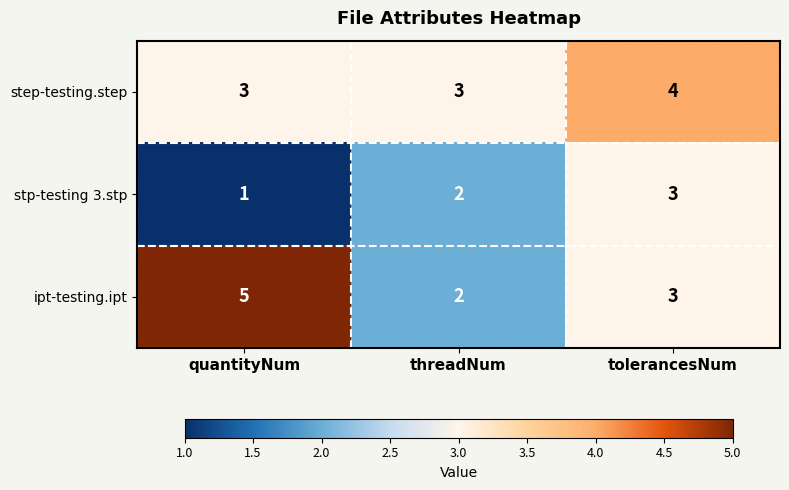

What is the maximum value for stp-testing 3.stp?

3